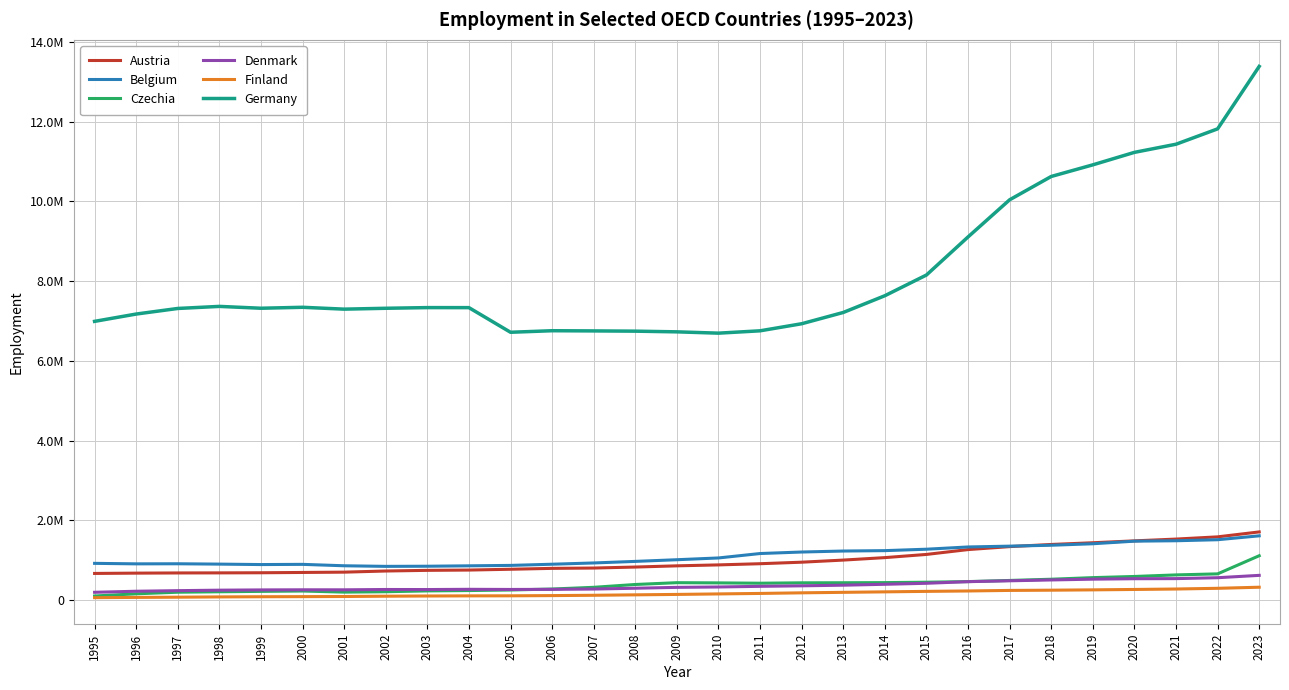

Is the value of Austria at 1997 greater than the value of Czechia at 2011?

Yes